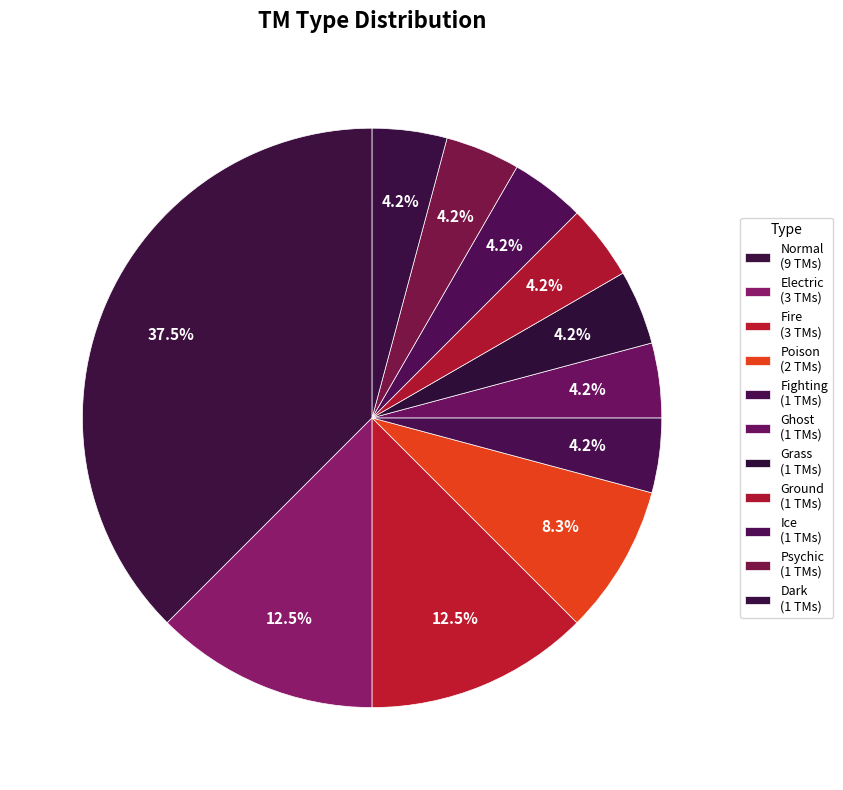

What is the ratio of the value at Ice to the value at Fire?

0.3